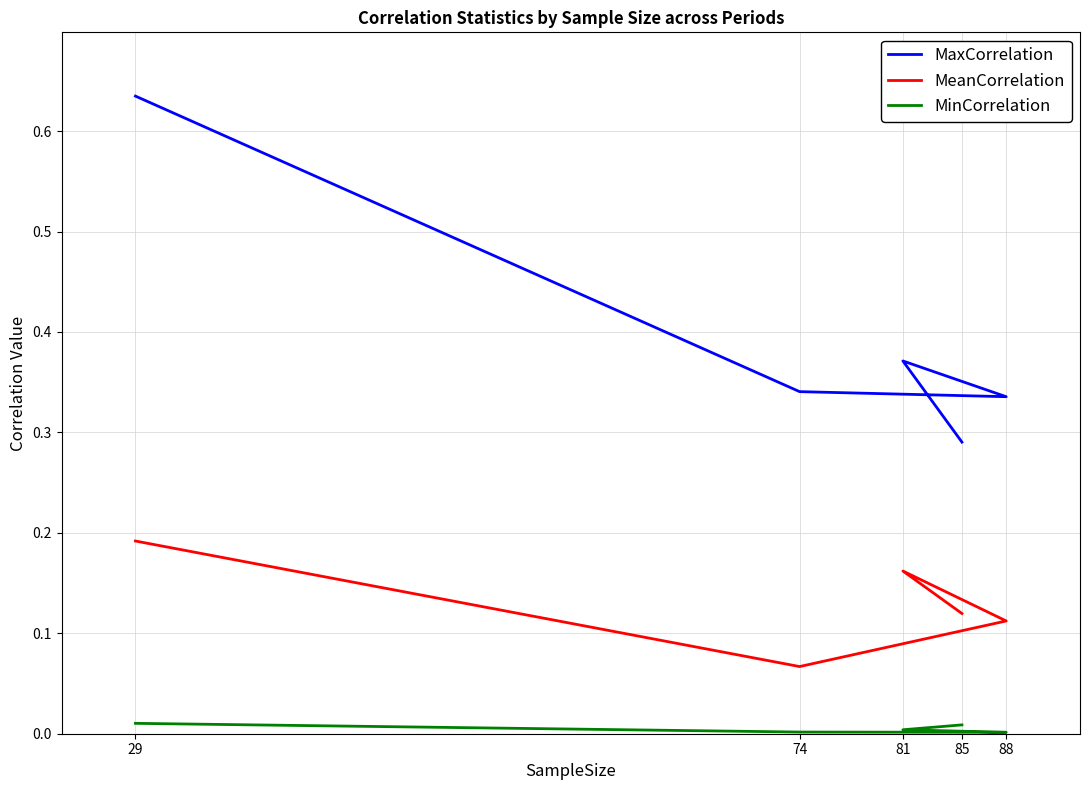

What is the spread (max minus min) of values at 85?

0.3